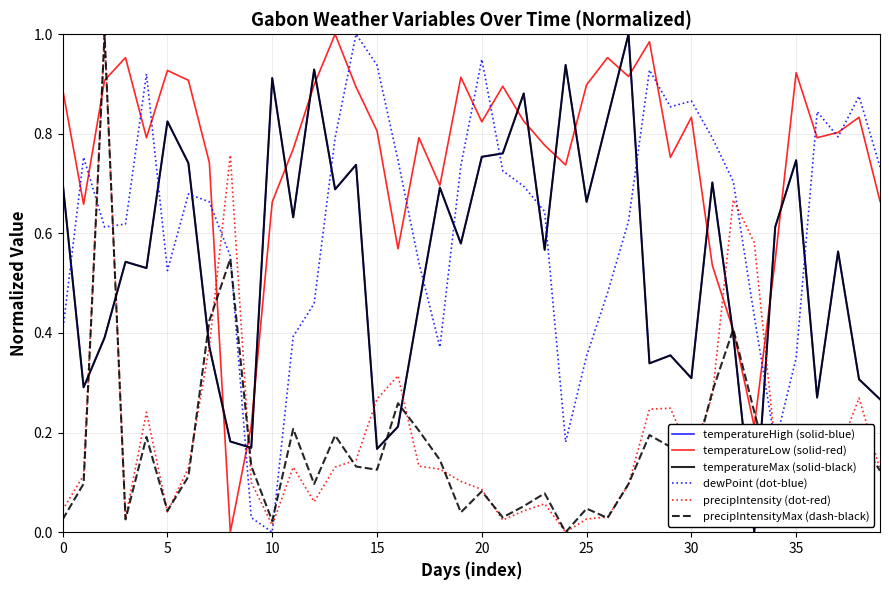

What is the label of the 14th point from the left?

13